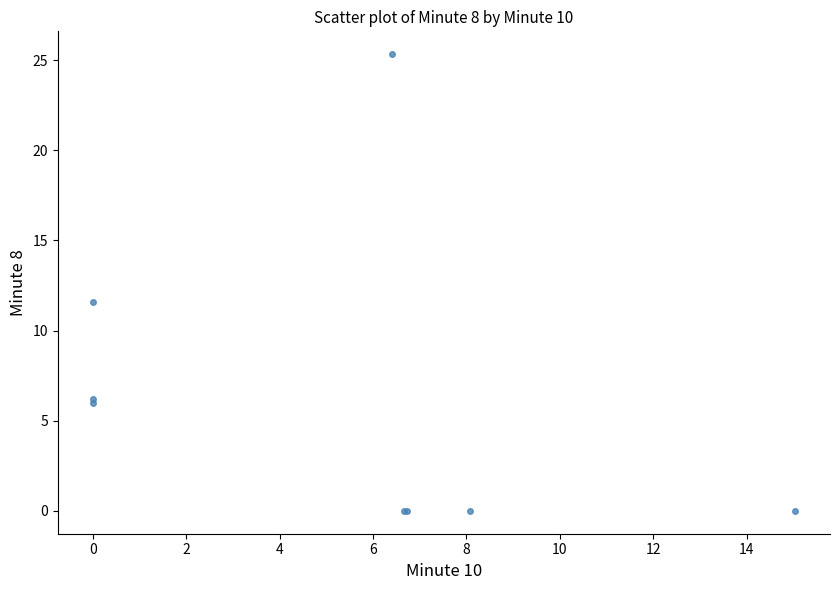

What Y value in the scatter plot is closest to 12?

11.6